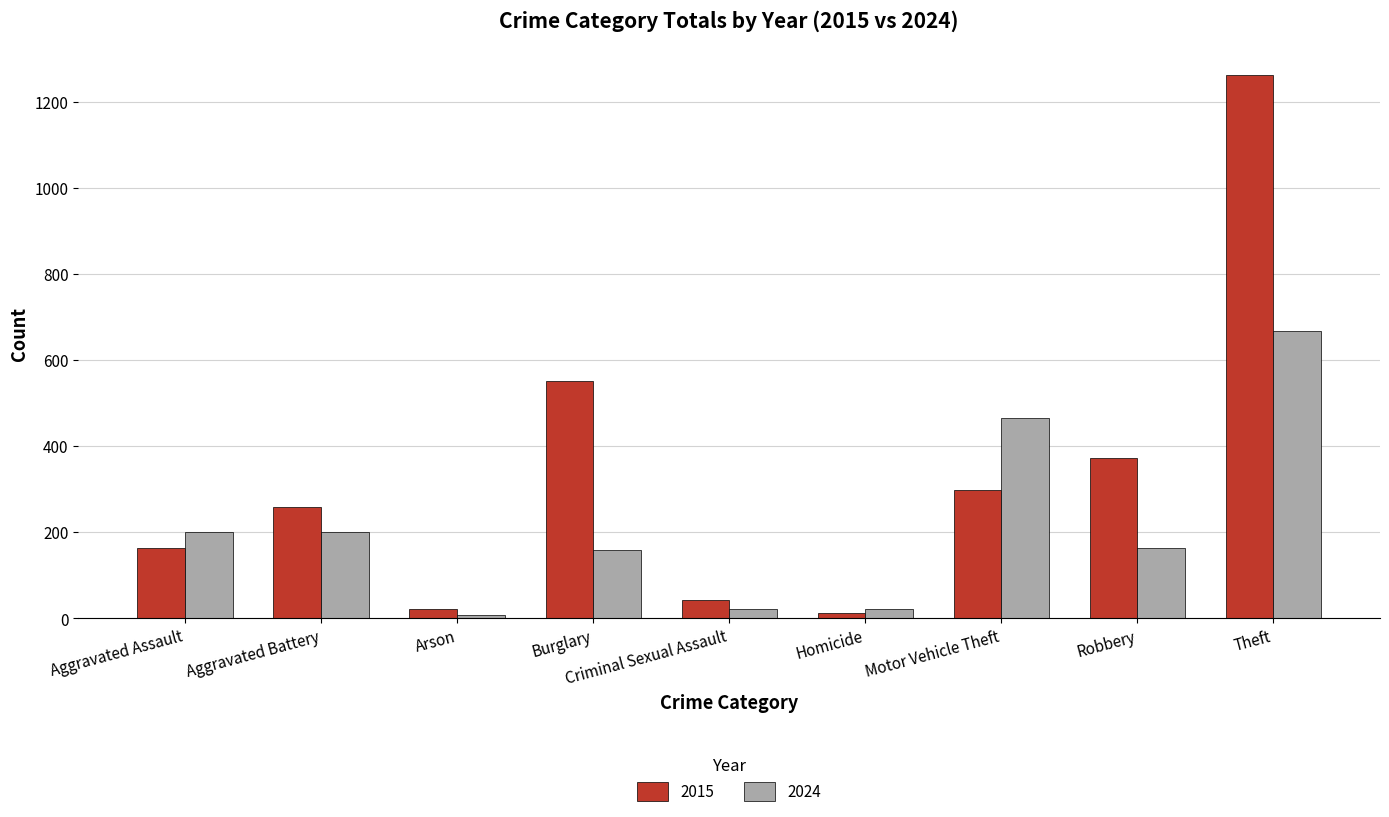

Which category has the highest value across all series?

Theft